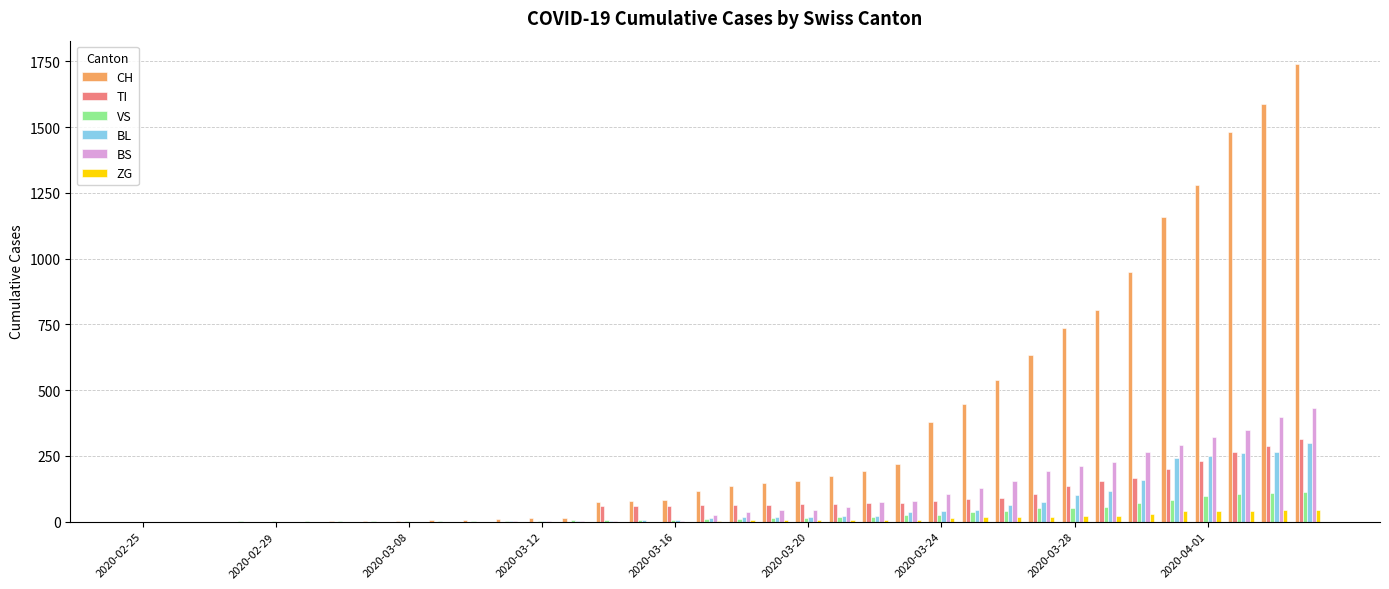

Are the bars horizontal?

No